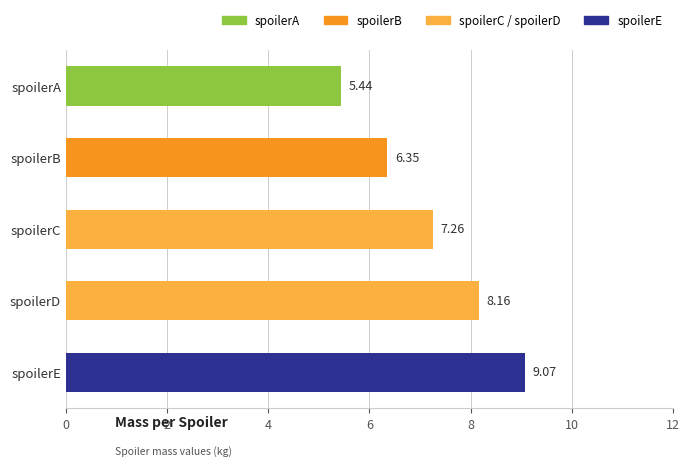

Rank the categories by value from lowest to highest.

spoilerA, spoilerB, spoilerC, spoilerD, spoilerE